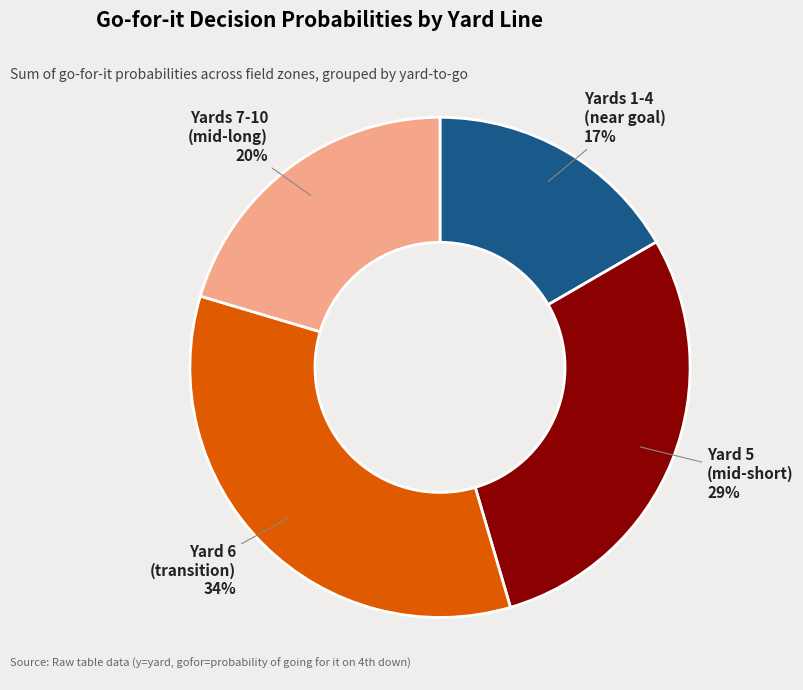

To the nearest percent, what is the average slice percentage?

25%